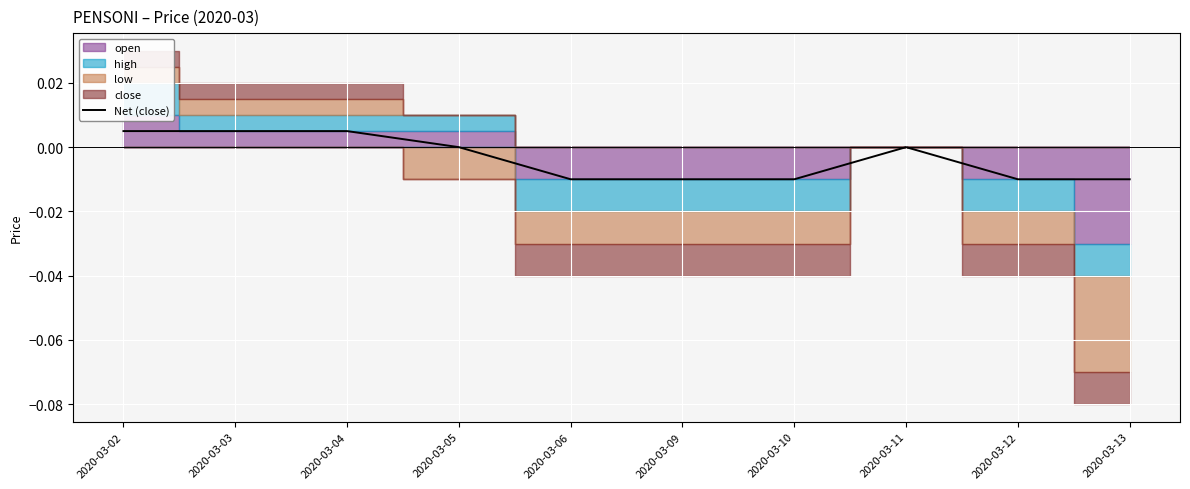

True or false: the data shows -0.0 at 2020-03-09.

True